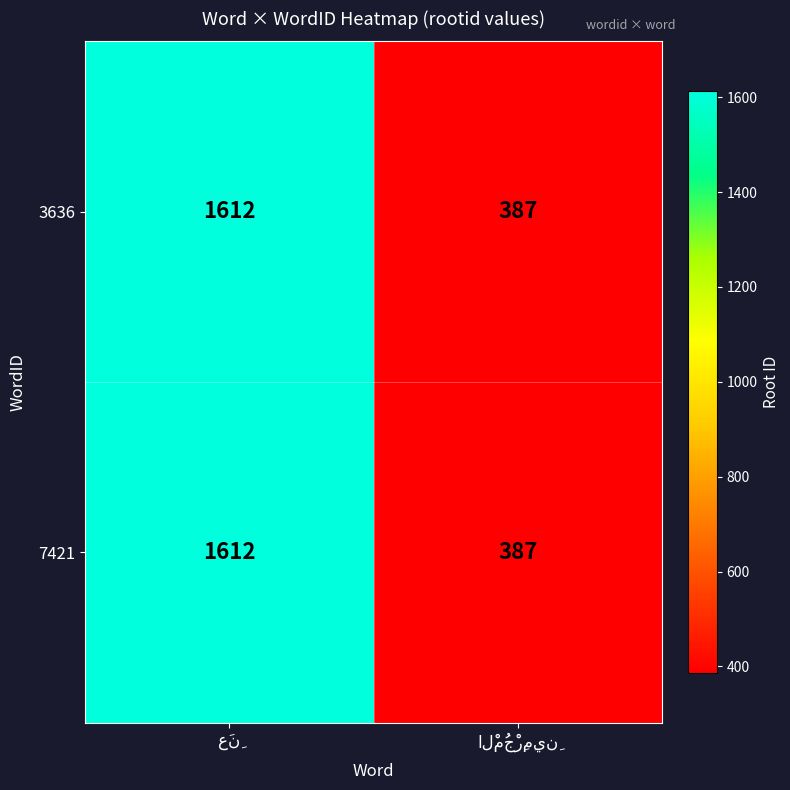

What is the average value of the 7421 series?

1000